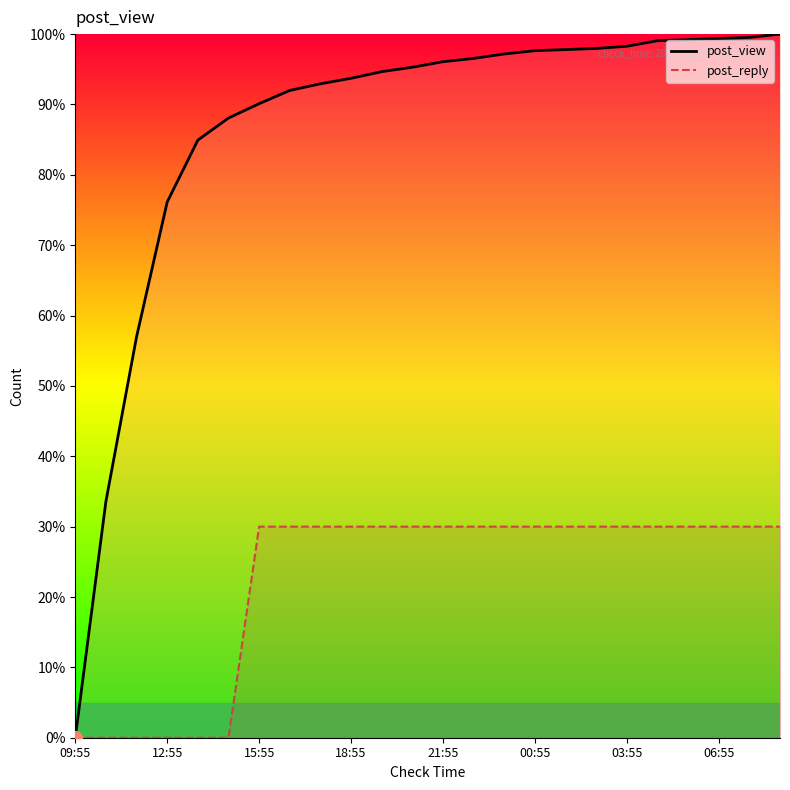

Which series contains the highest Y value?

post_view